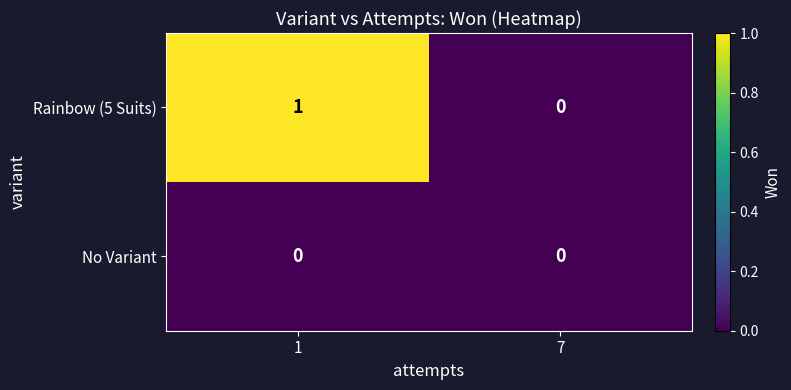

Rank the series by their average value, from lowest to highest.

No Variant, Rainbow (5 Suits)